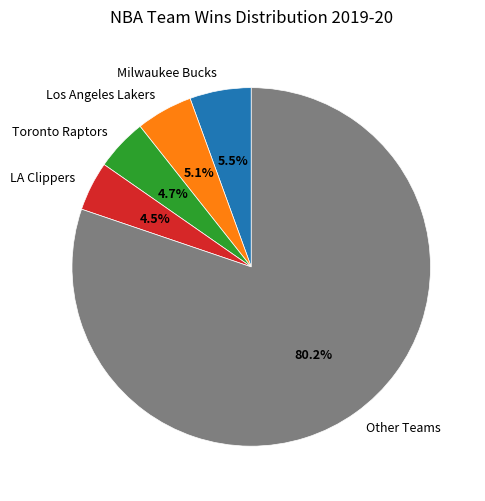

What is the ratio of the value at Toronto Raptors to the value at Los Angeles Lakers?

0.9